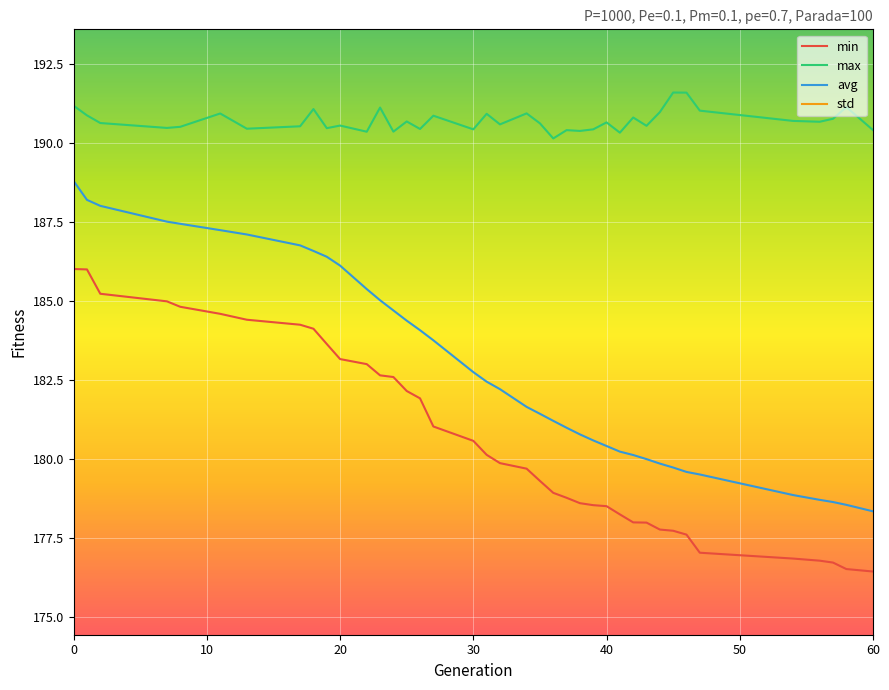

What is the minimum value shown in the chart?

0.8